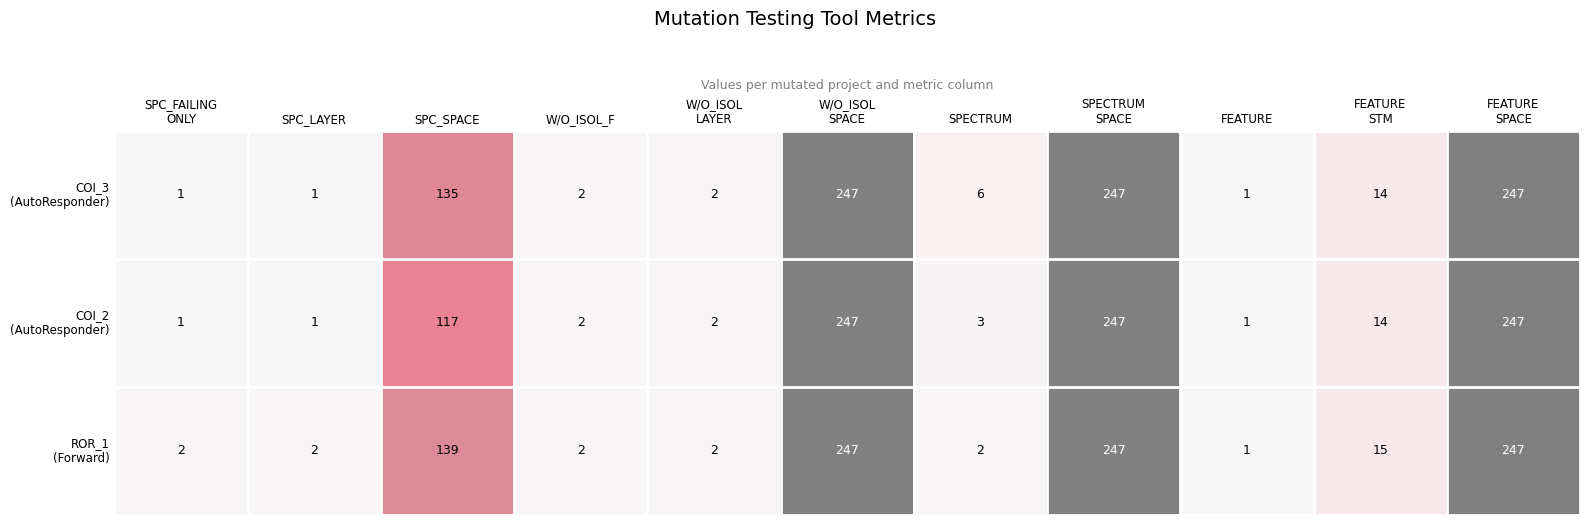

At how many categories does at least one series exceed 137?

4